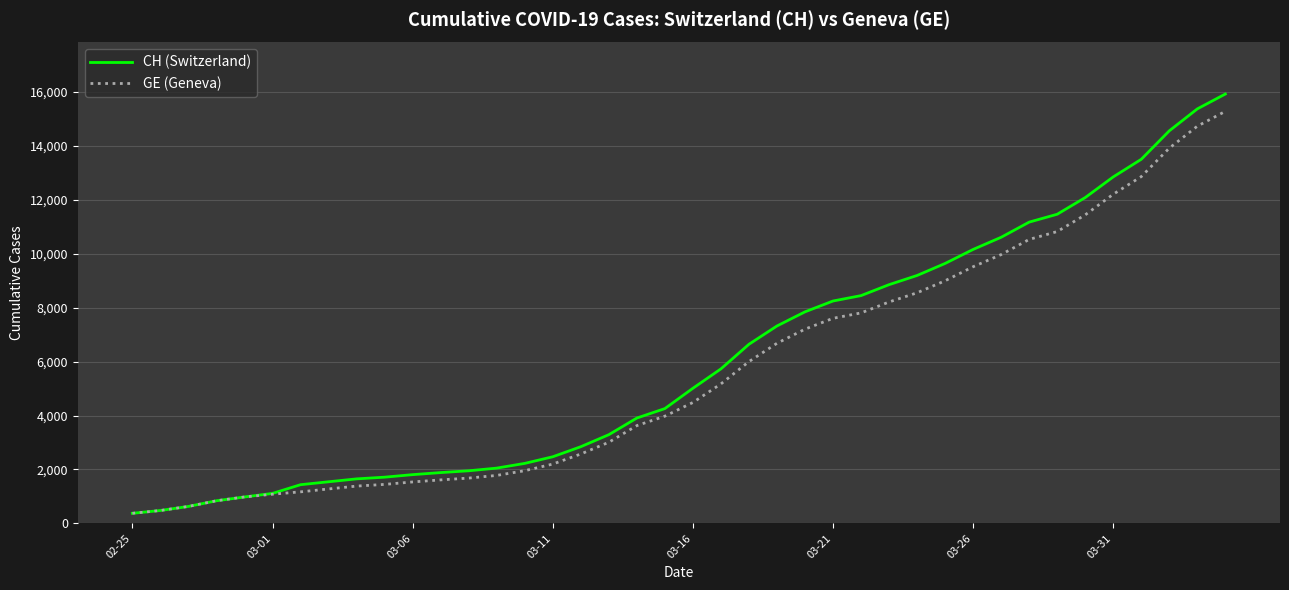

What is the maximum value for CH (Switzerland)?

15926